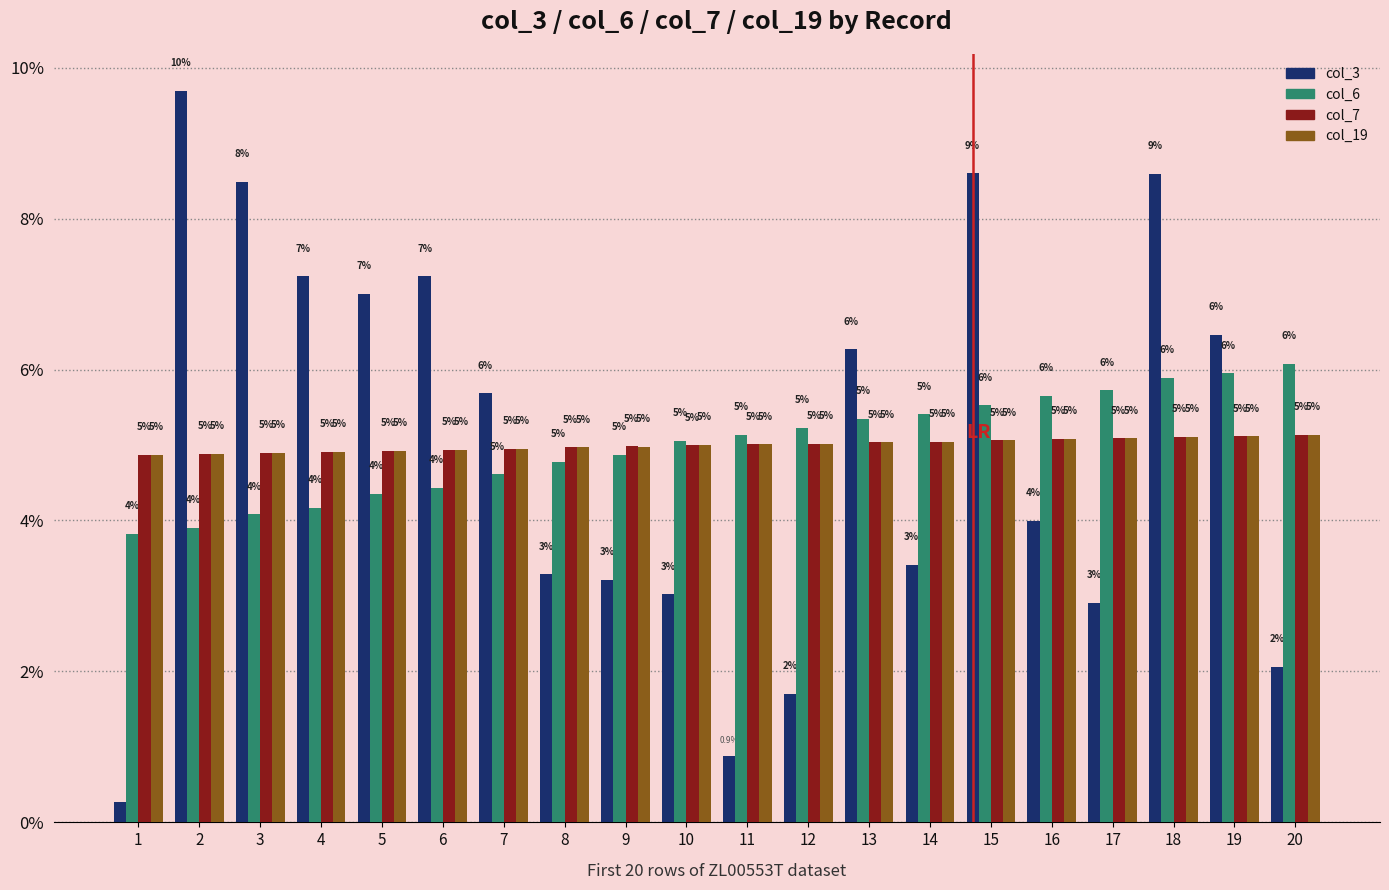

What is the highest value of the col_6 series?

6.1